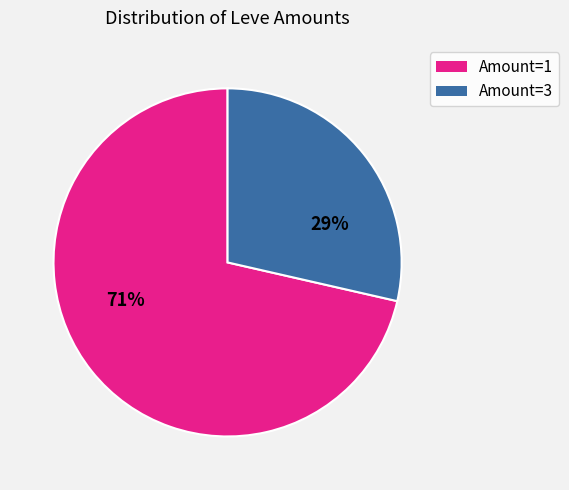

What is the smallest slice in the pie chart?

Amount=3